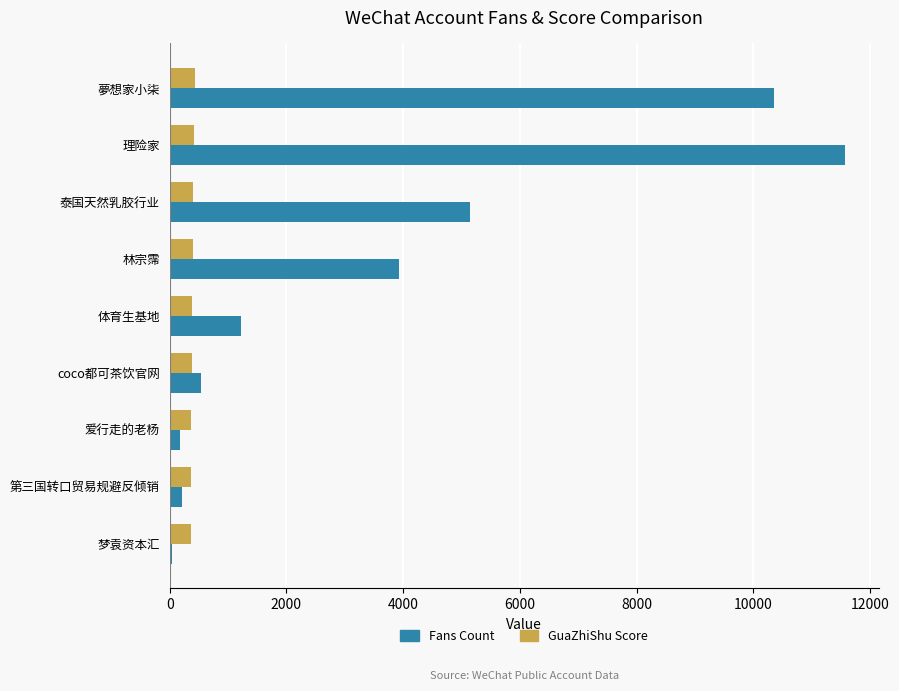

At which category is the sum across all series the highest?

理险家